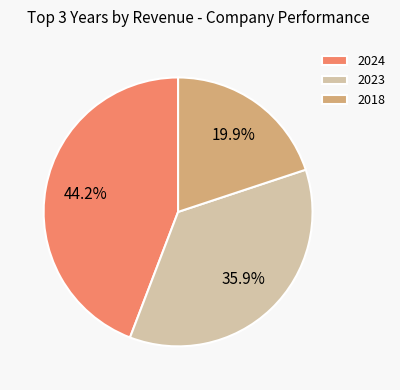

How many segments does this pie chart have?

3